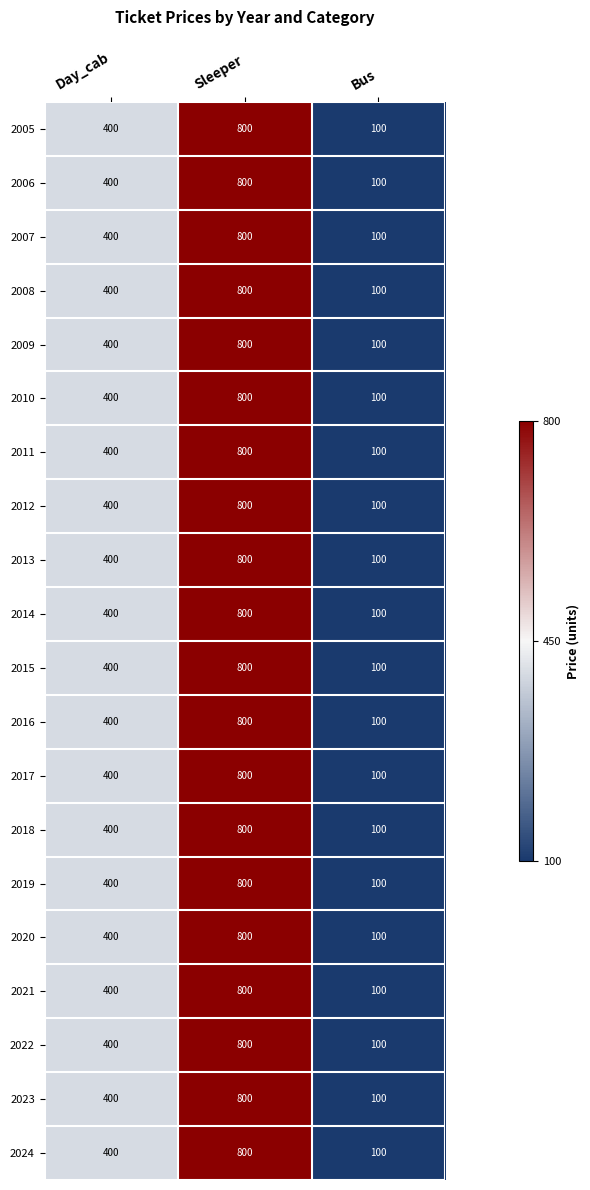

Is the value of 2018 at Day_cab greater than the value of 2021 at Sleeper?

No